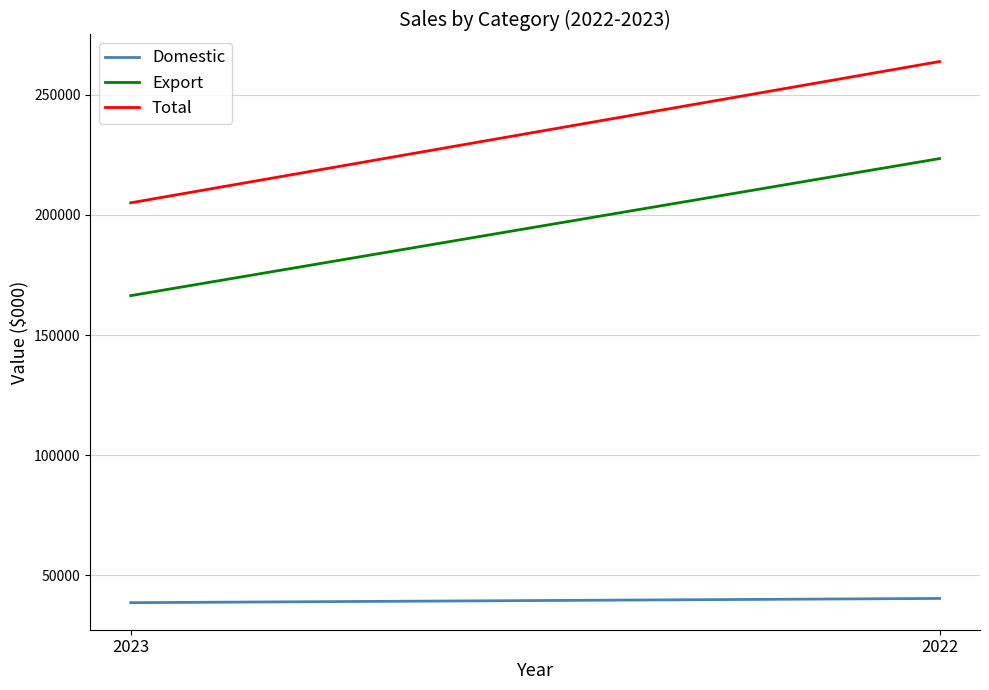

What is the value of the Total point at the 2nd from the left?

263810